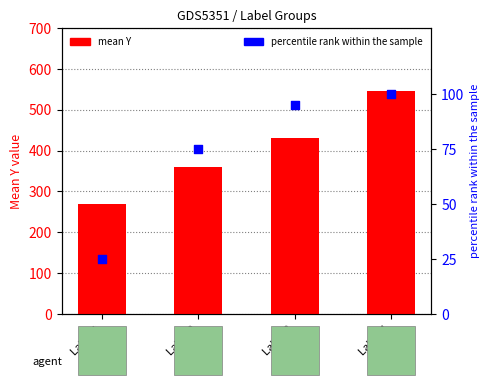

What is the total value across all series at Label 4?

645.7